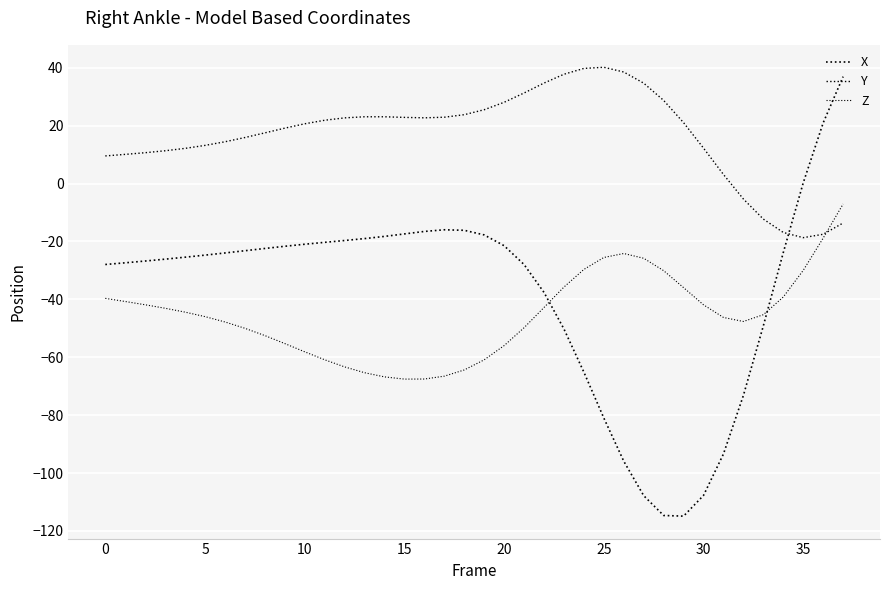

At which category does Z reach its first local peak?

26